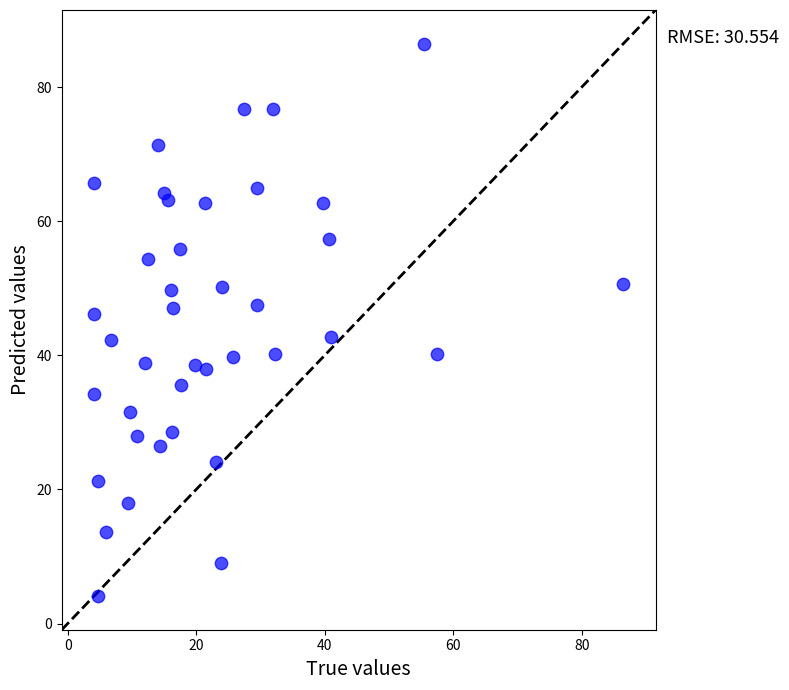

What is the range of Y values (max minus min)?

82.4